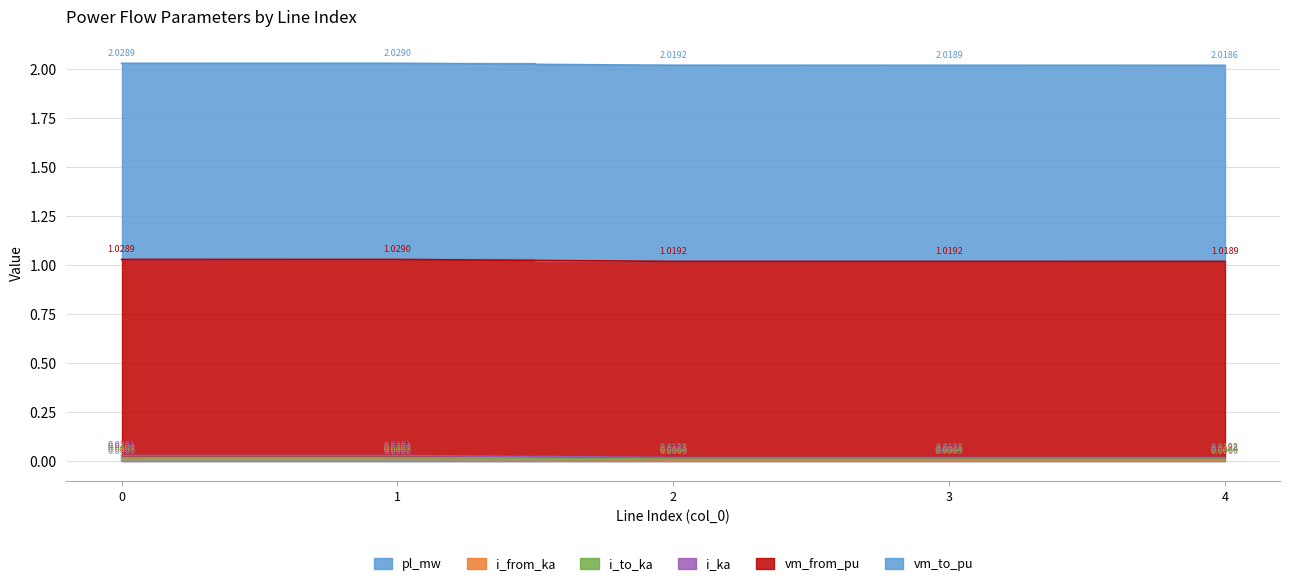

How many interior local valleys does the i_ka series have?

1